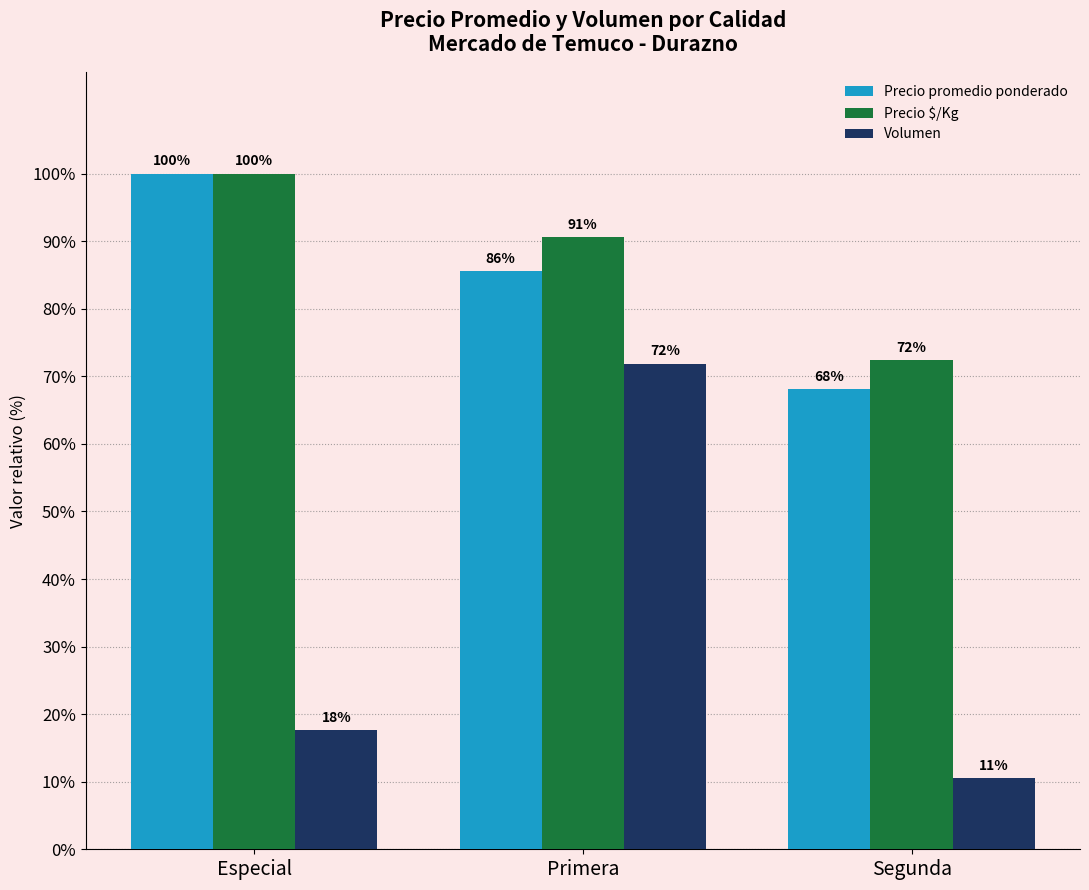

What is the average value of the Precio $/Kg series?

87.7